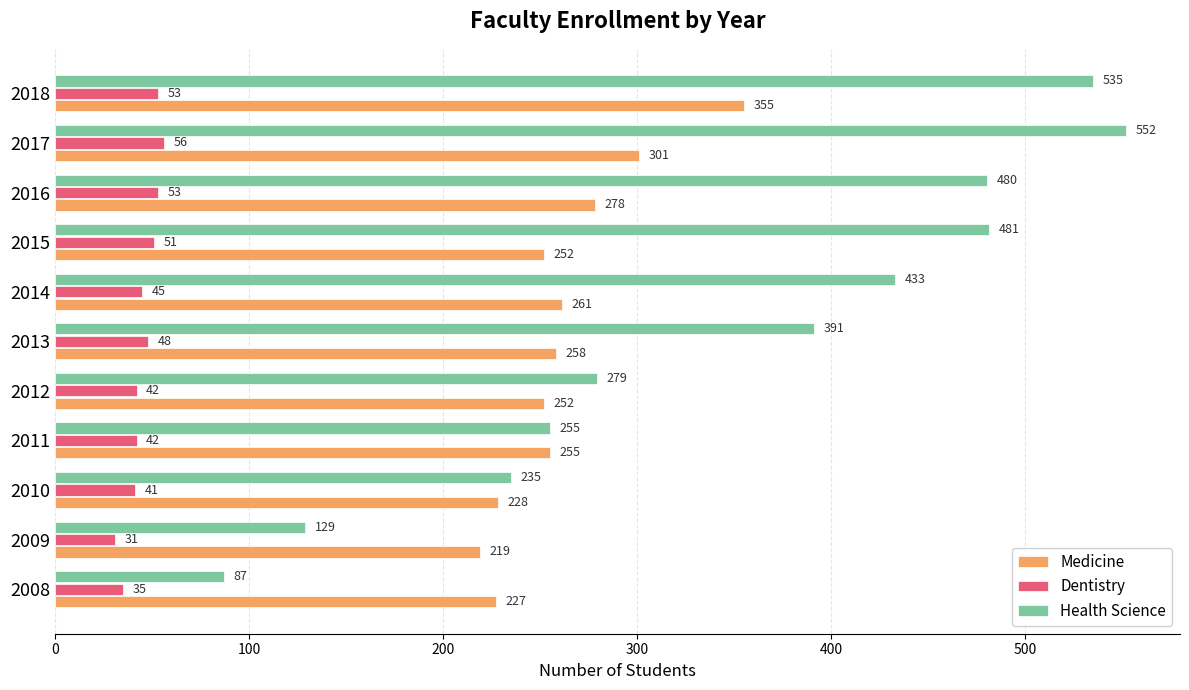

Which category has the highest value in the Medicine series?

2018